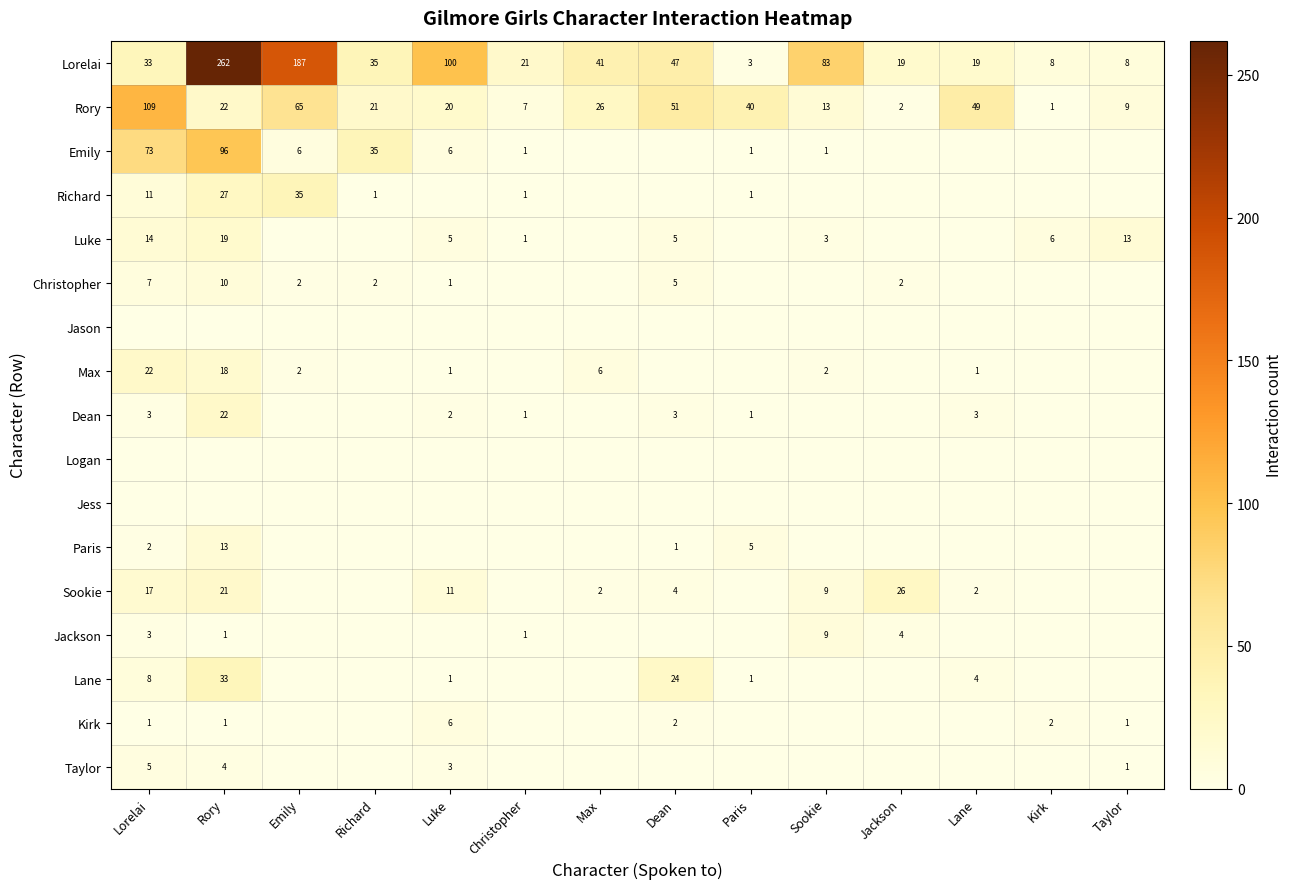

Which category has the highest value across all series?

Rory